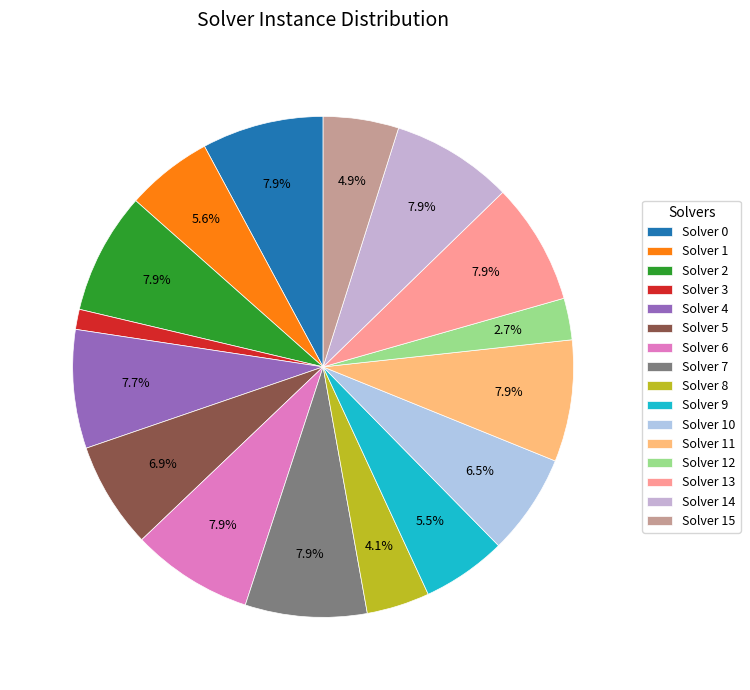

Does any single category account for the majority?

No